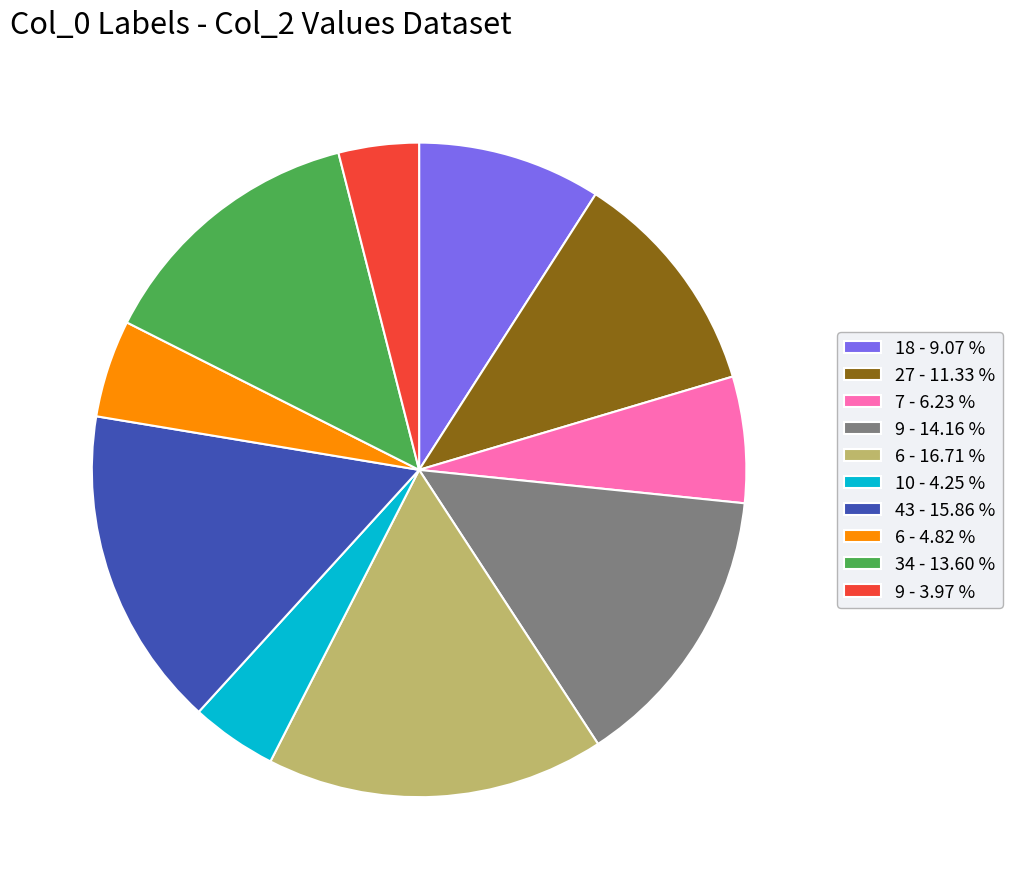

Combined, do 6 - 16.71 % and 10 - 4.25 % account for over 50%?

No